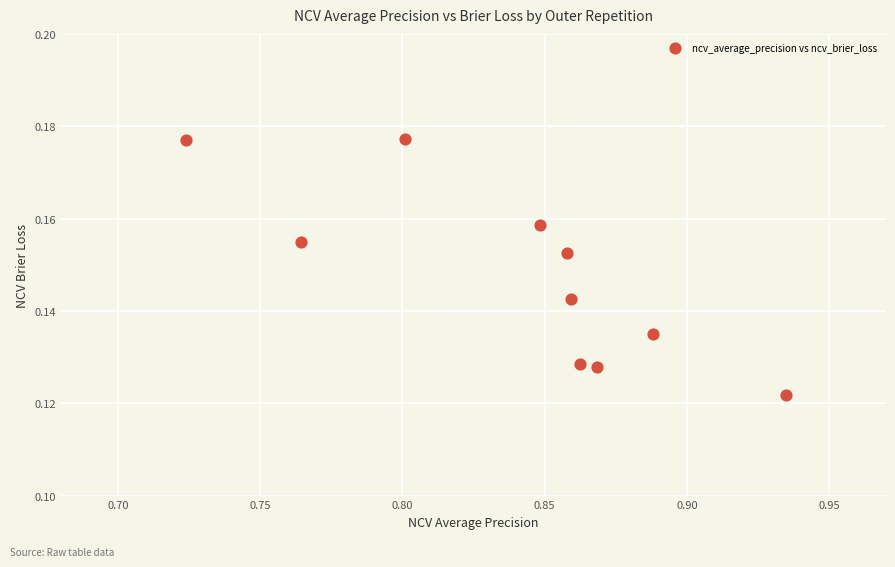

What is the average X value?

0.8